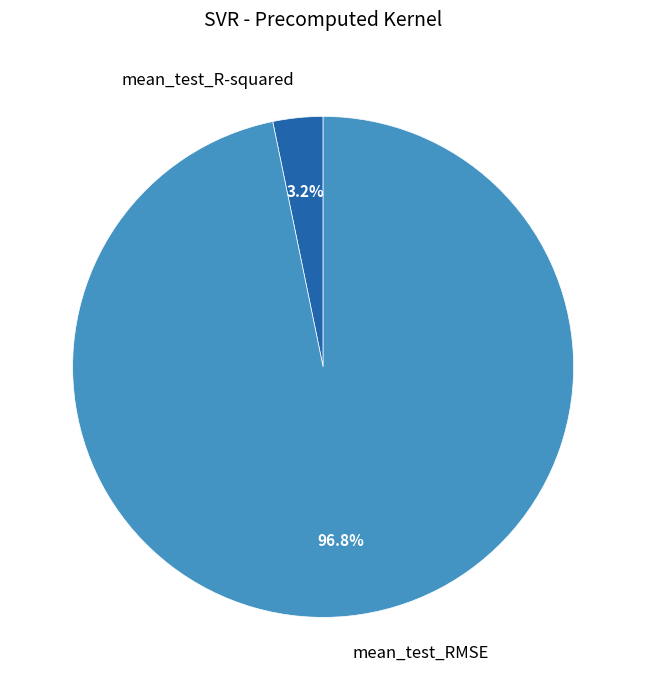

Which category has the biggest portion of the pie?

mean_test_RMSE